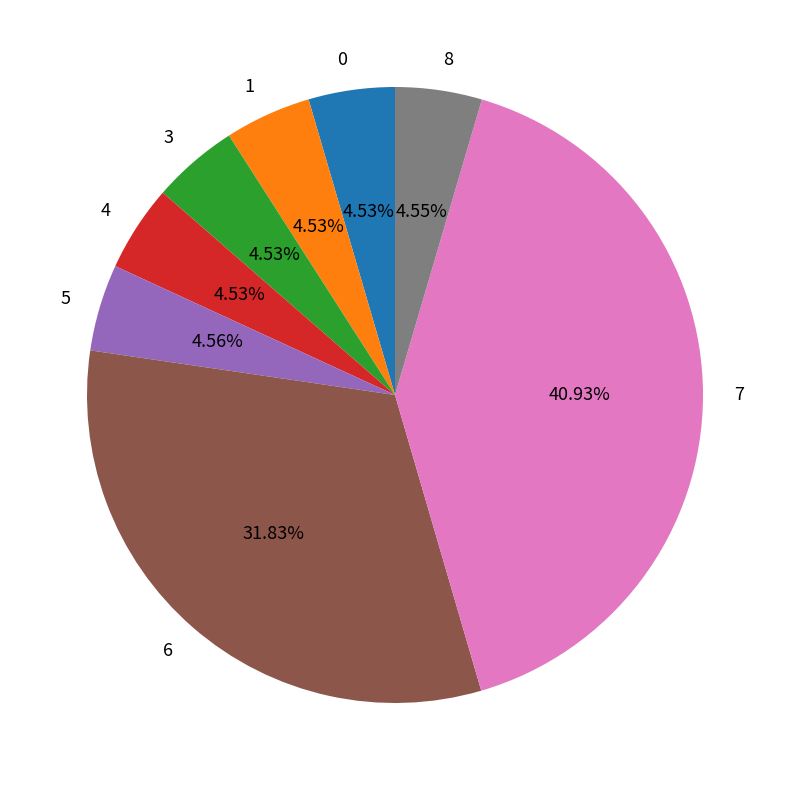

Count the number of slices in the pie.

8